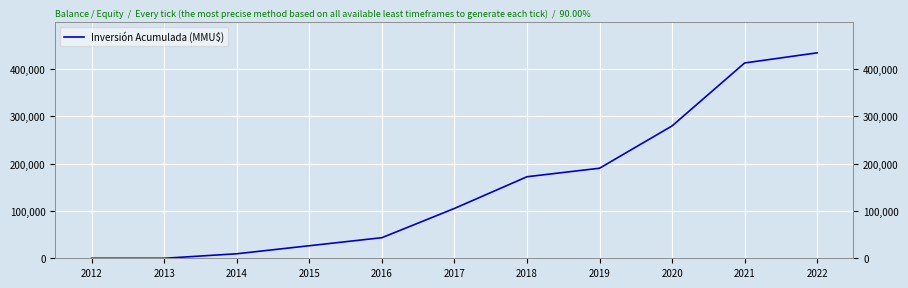

What is the approximate value at 2021, to the nearest 10?

413190